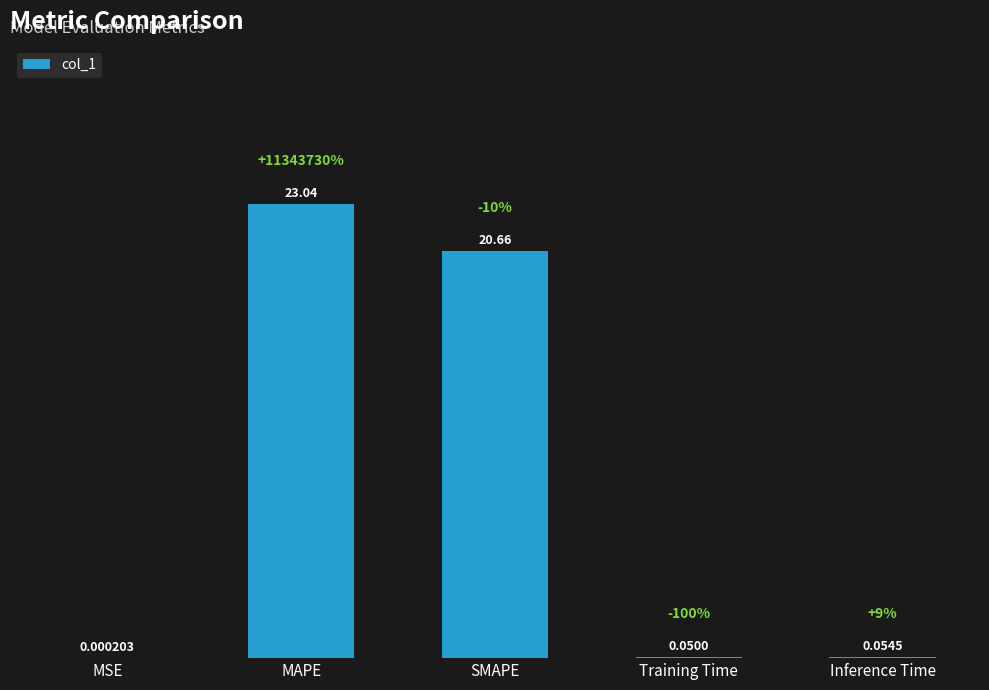

Which label corresponds to the largest value in the chart?

MAPE